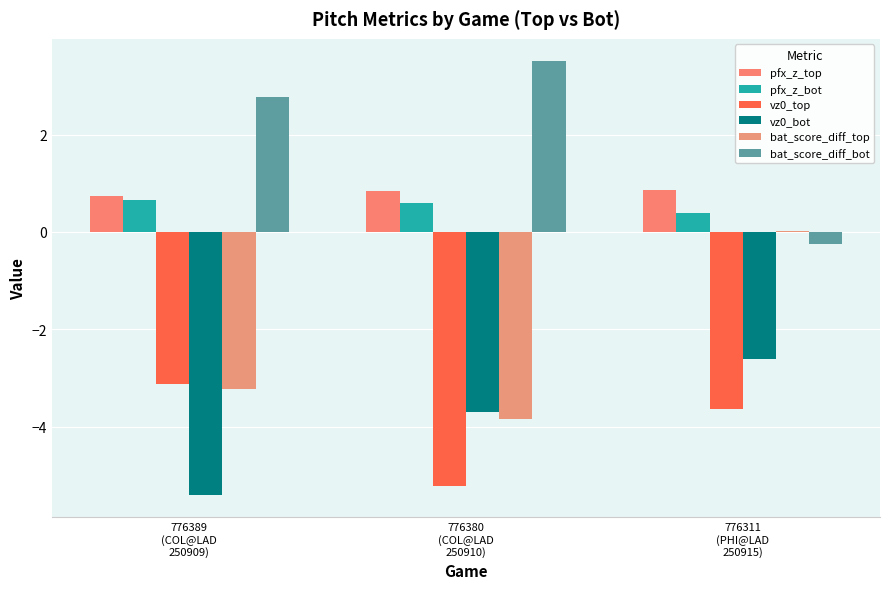

Is the value of vz0_bot at 776389
(COL@LAD
250909) greater than the value of bat_score_diff_top at 776311
(PHI@LAD
250915)?

No